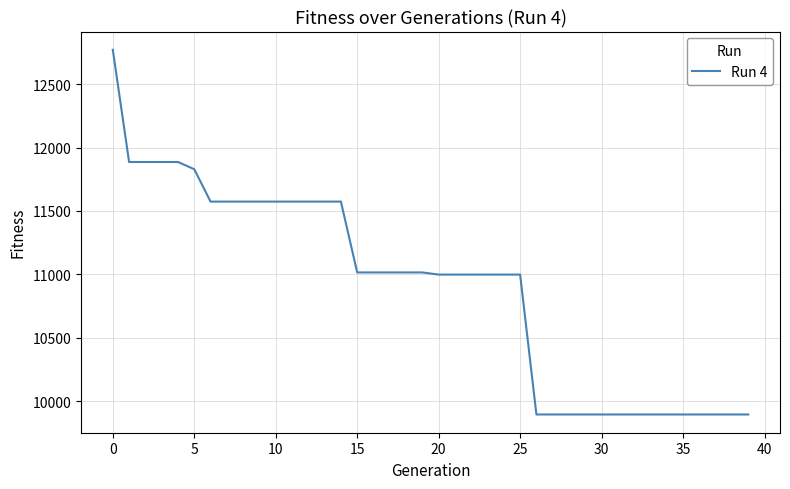

Reading left to right, what are all the values shown in this chart?

12770	11886	11886	11886	11886	11829	11574	11574	11574	11574	11574	11574	11574	11574	11574	11016	11016	11016	11016	11016	10999	10999	10999	10999	10999	10999	9897	9897	9897	9897	9897	9897	9897	9897	9897	9897	9897	9897	9897	9897